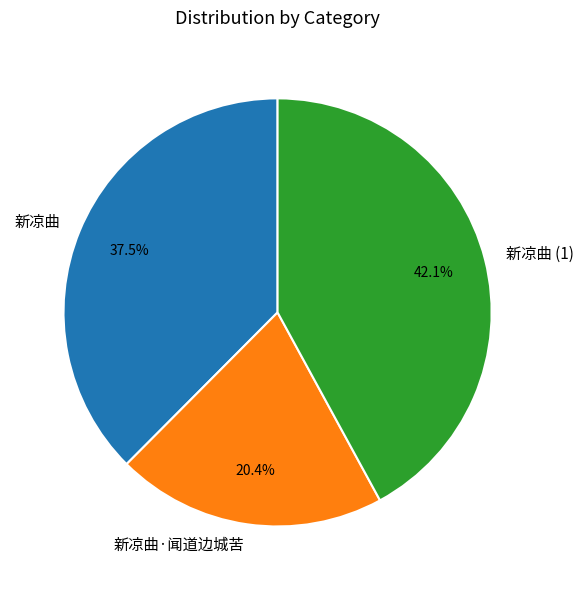

How many slices are in this pie chart?

3